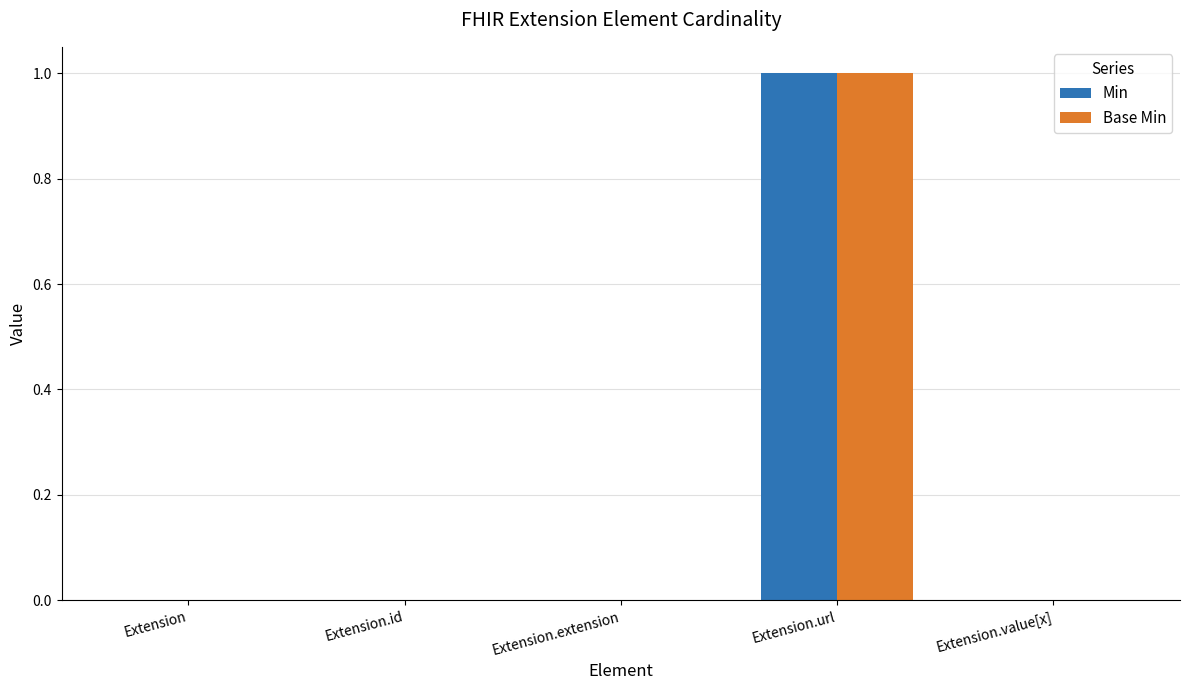

The value of Base Min at Extension.url is 1. True or false?

True